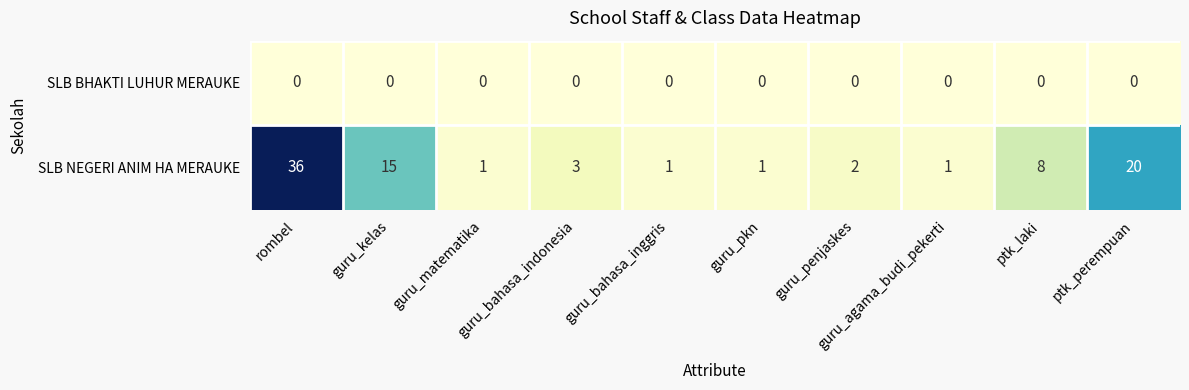

Rank the series by their maximum value, from lowest to highest.

SLB BHAKTI LUHUR MERAUKE, SLB NEGERI ANIM HA MERAUKE